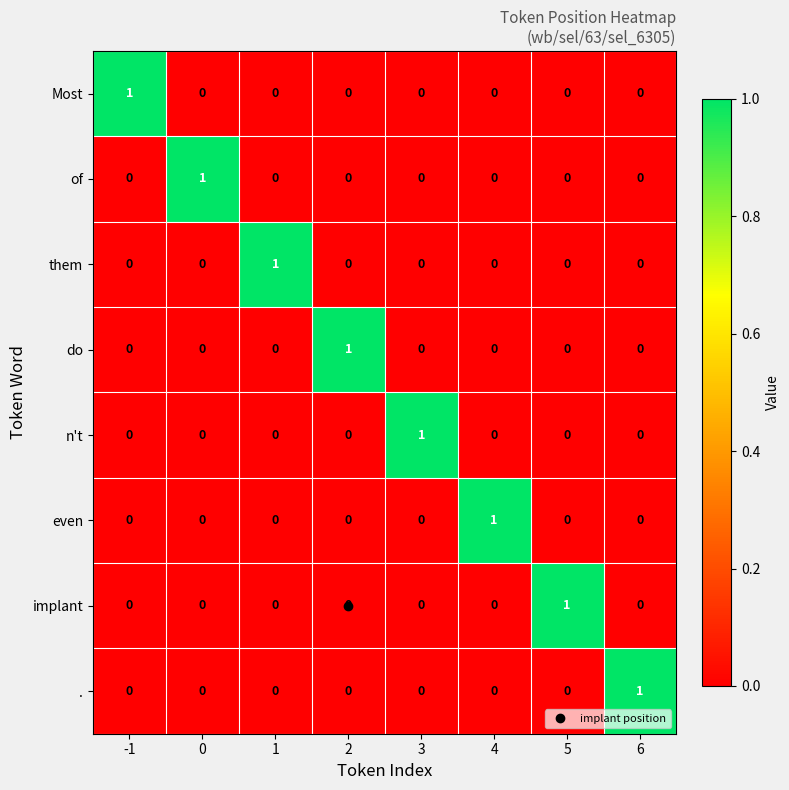

True or false: do has a value of 0 at 2.

False